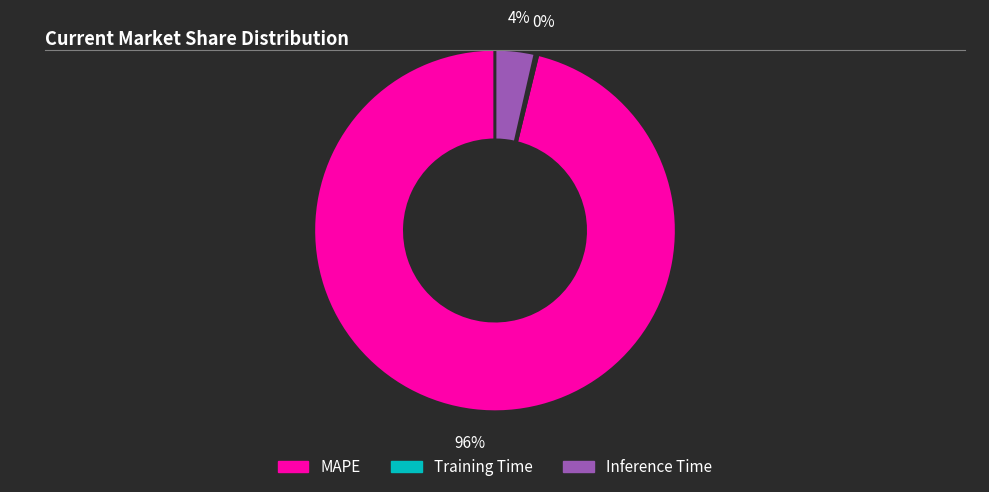

To the nearest percent, what is the difference between the largest and smallest slice percentages?

96%